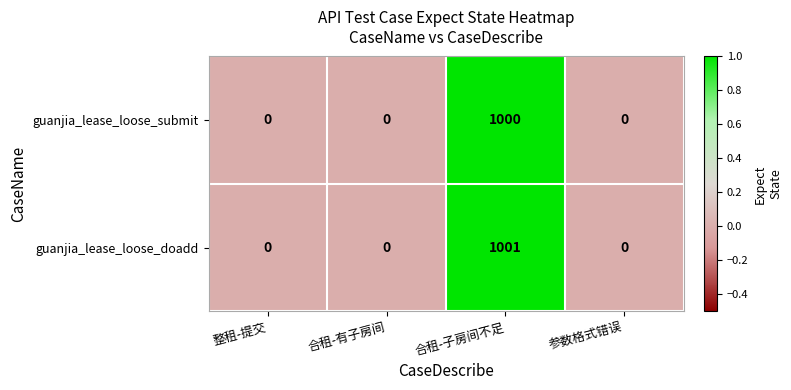

List the series in order of their overall mean, lowest first.

guanjia_lease_loose_submit, guanjia_lease_loose_doadd